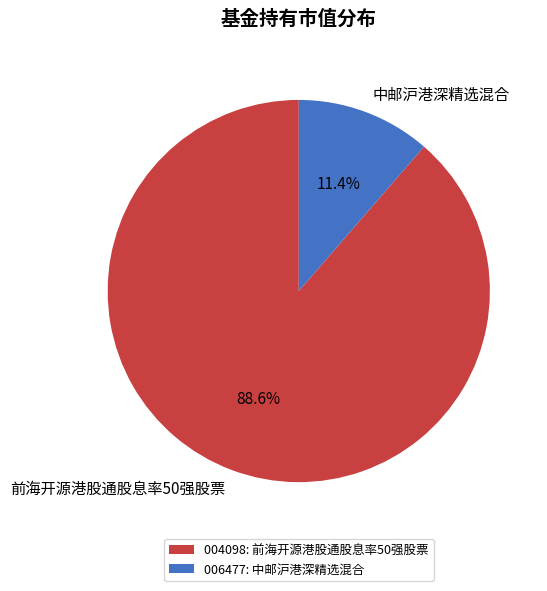

Is it true that 前海开源港股通股息率50强股票 is 89% of the pie?

True